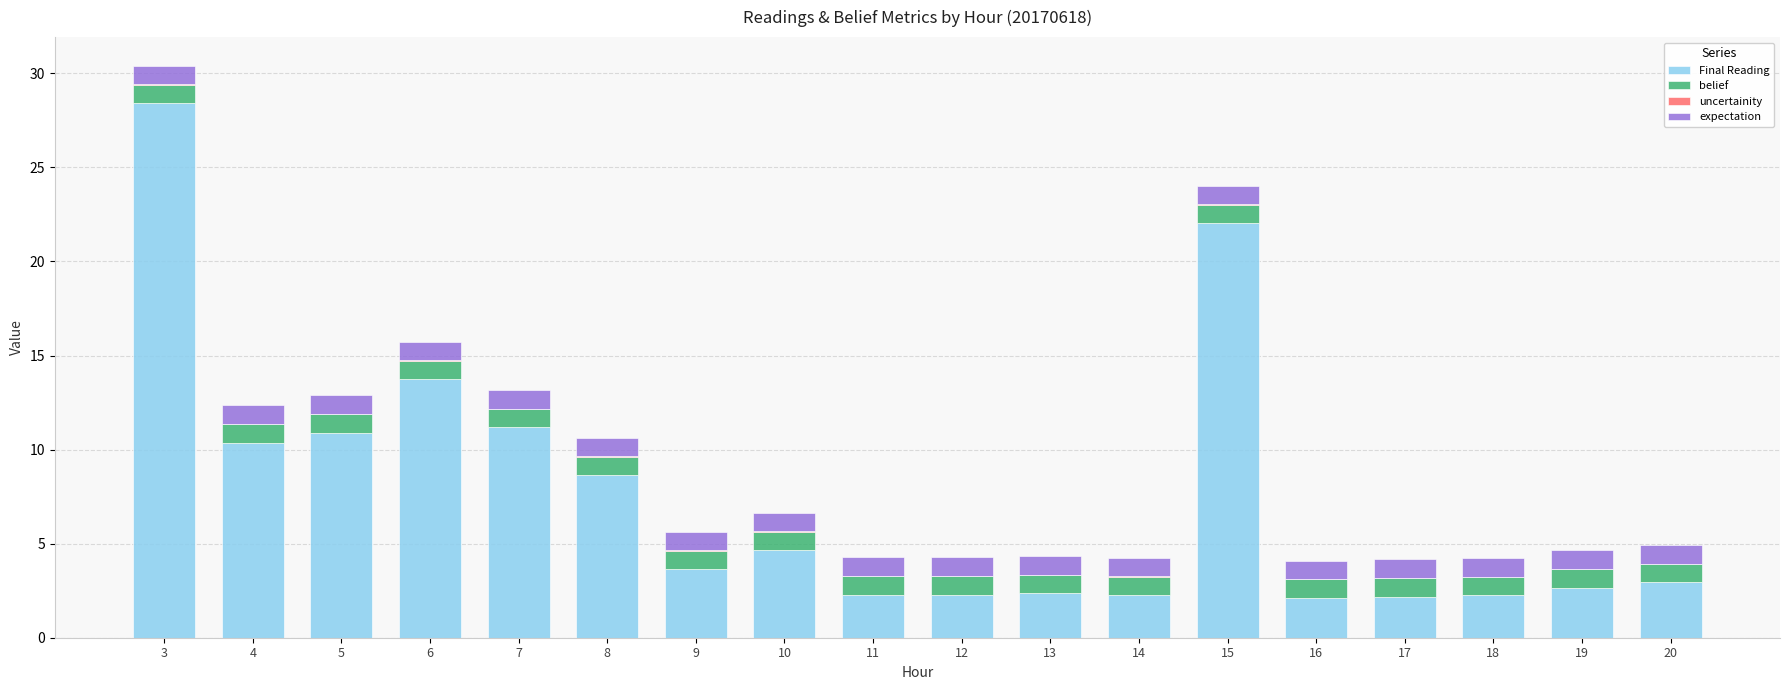

Read the Final Reading value at 8.

8.6